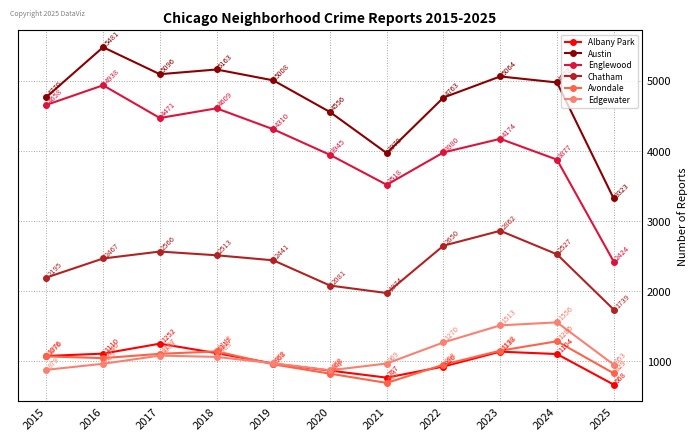

At which category is the sum across all series the highest?

2016